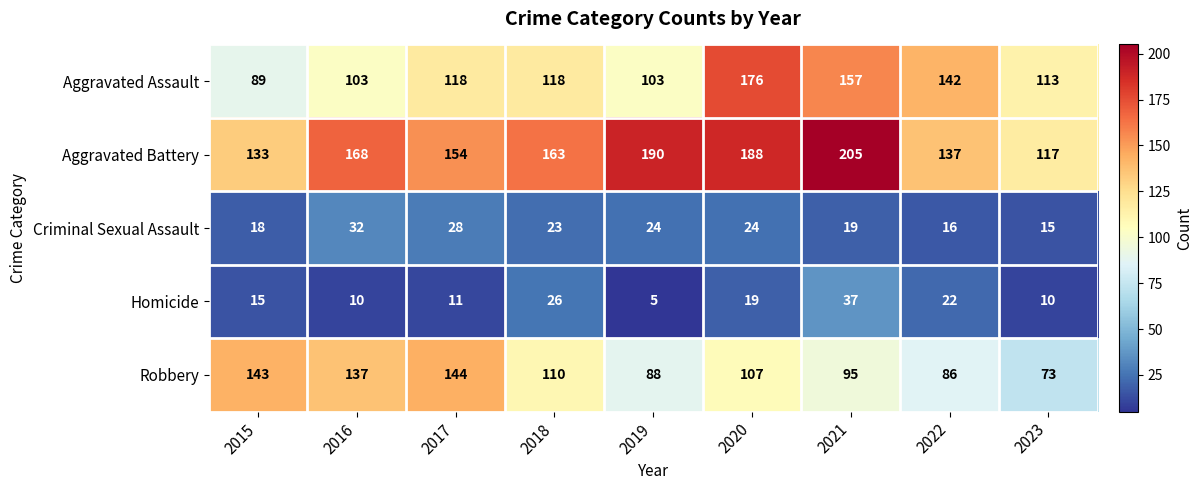

Is it true that Aggravated Battery equals 305 at 2019?

False